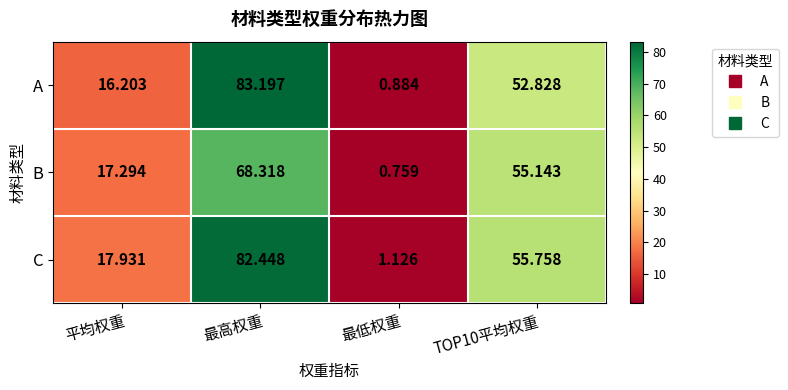

What is the total value across all series at 最低权重?

2.8